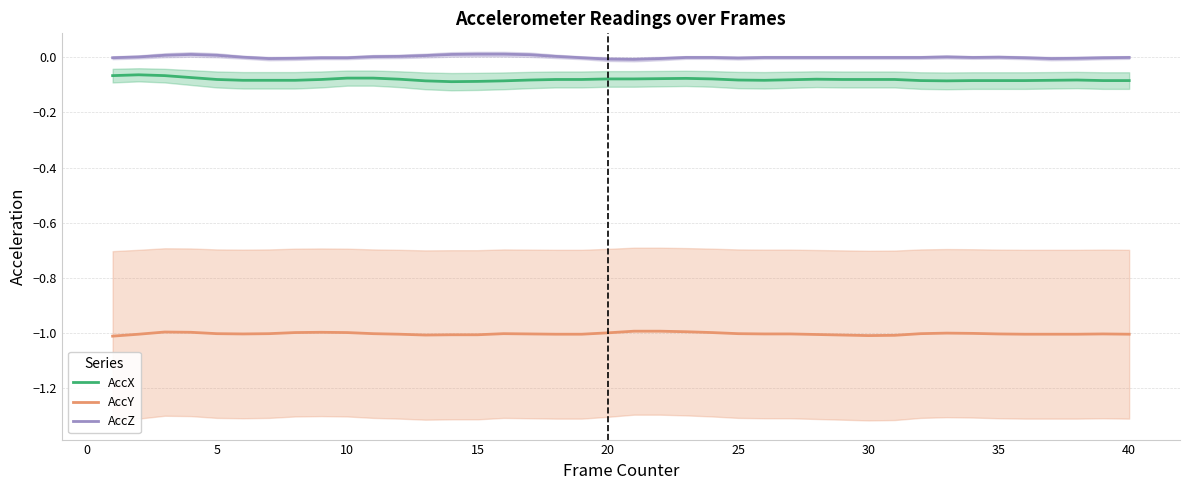

True or false: AccY and AccZ intersect in this chart.

False